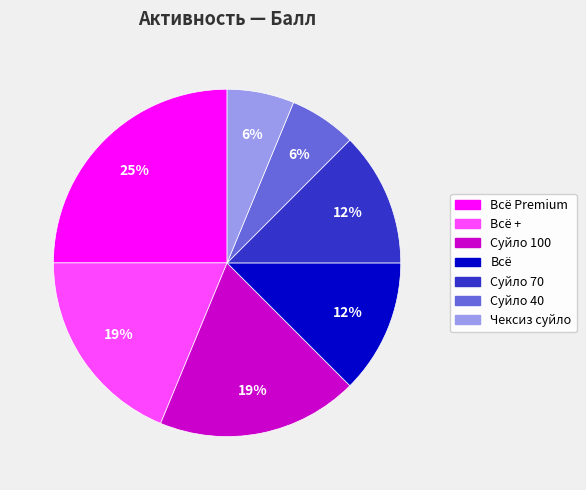

Do Всё + and Суйло 40 together represent more than half of the pie?

No